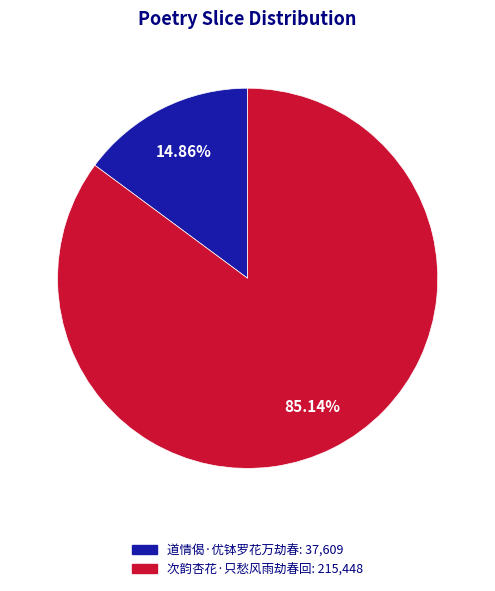

Count the number of slices in the pie.

2